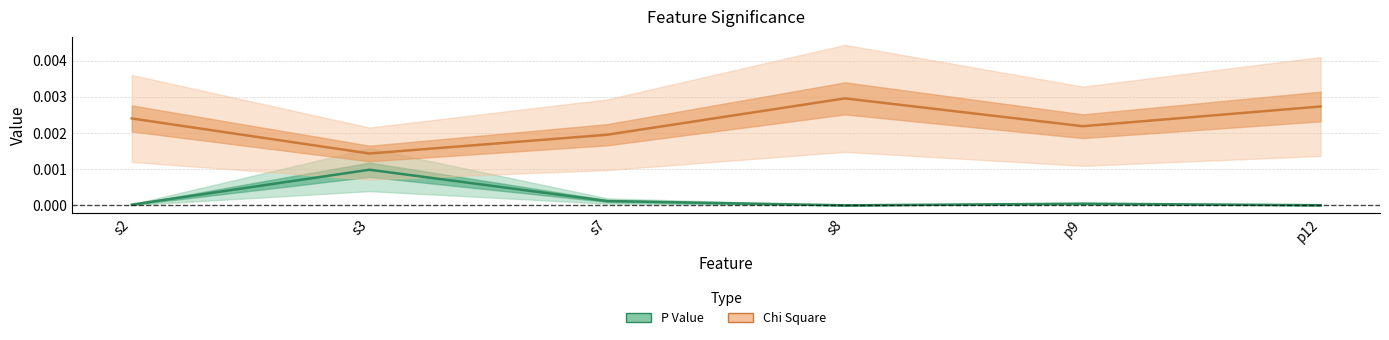

How many series are shown in this chart?

2